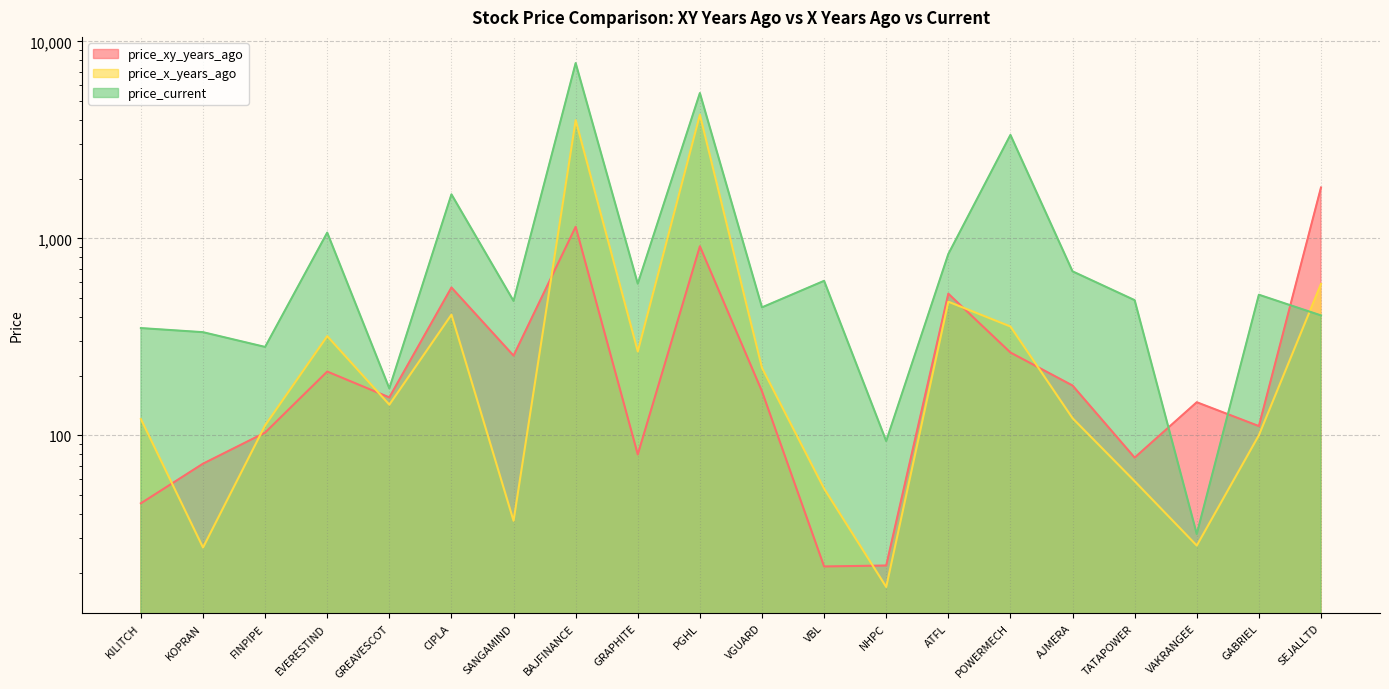

List the series in order of their peak value, highest first.

price_current, price_x_years_ago, price_xy_years_ago